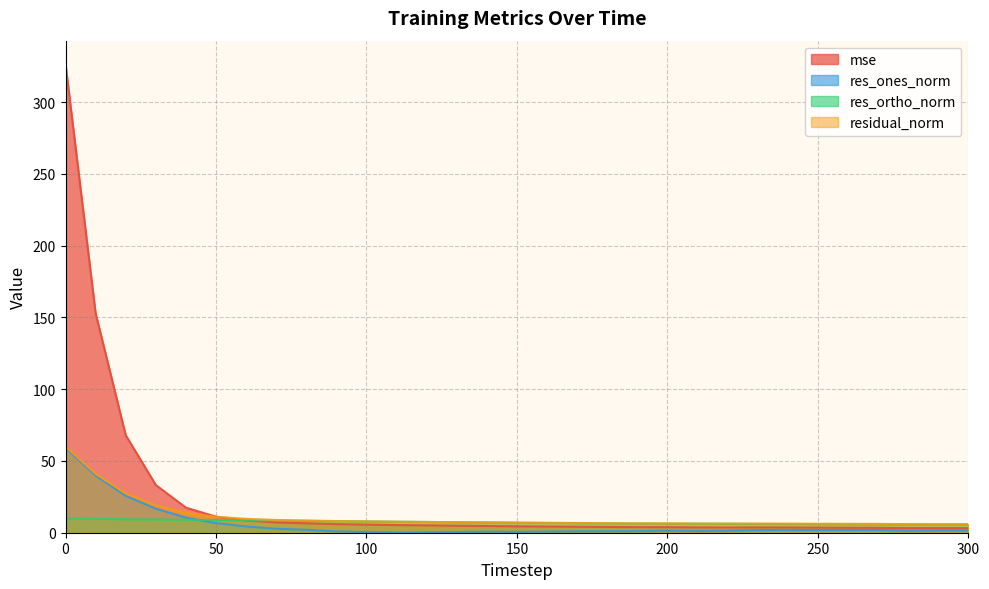

How many lines are shown in the chart?

4